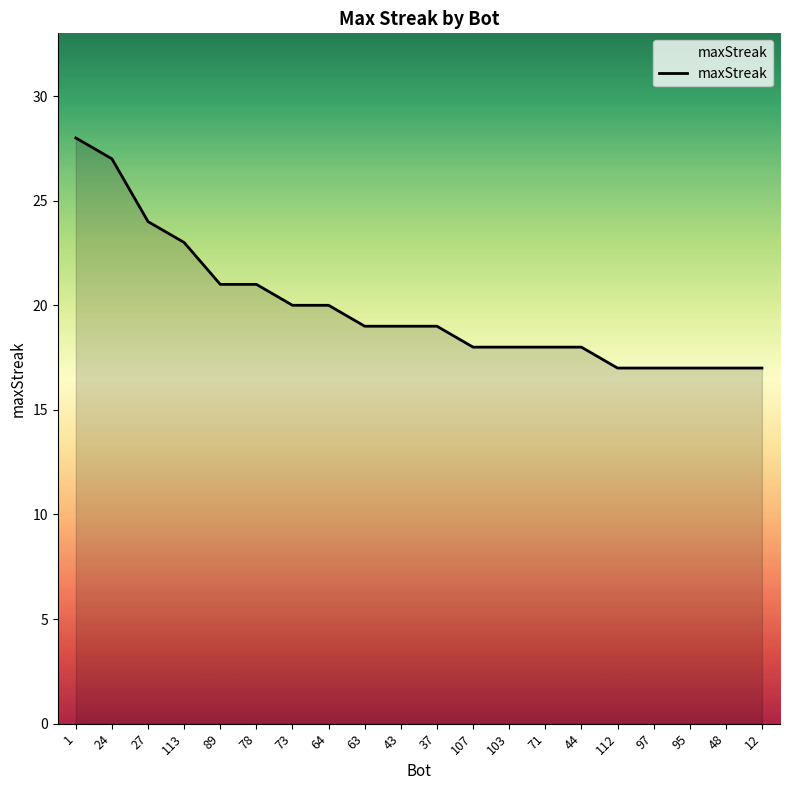

What is the change in value from 89 to 37?

-2